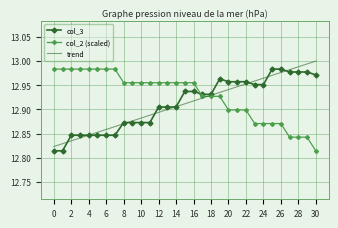

Which series has the largest total across all categories?

col_2 (scaled)